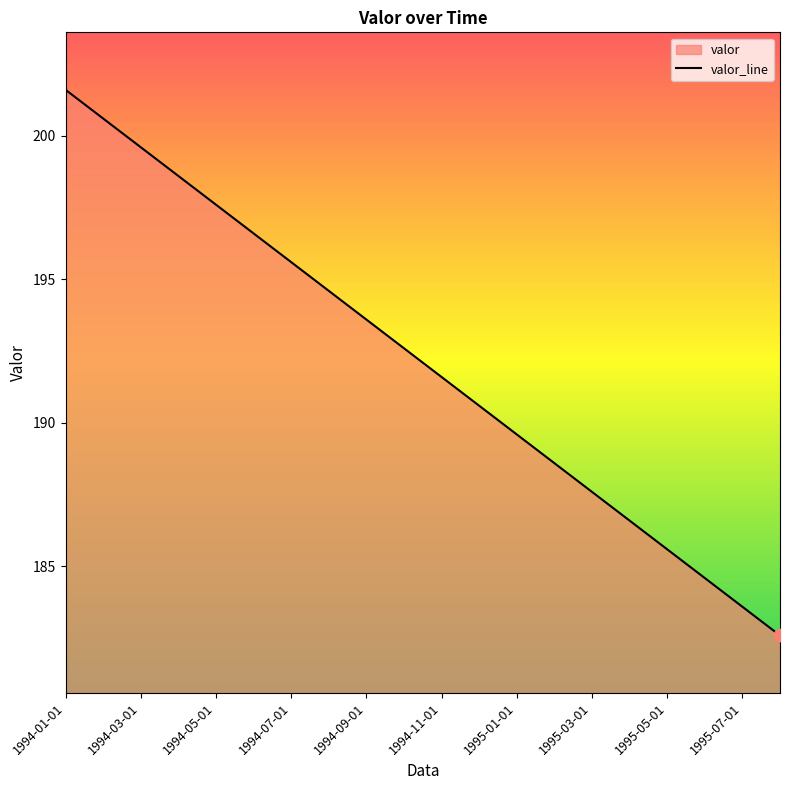

Which has a higher value, 1995-04-01 or 1994-05-01?

1994-05-01